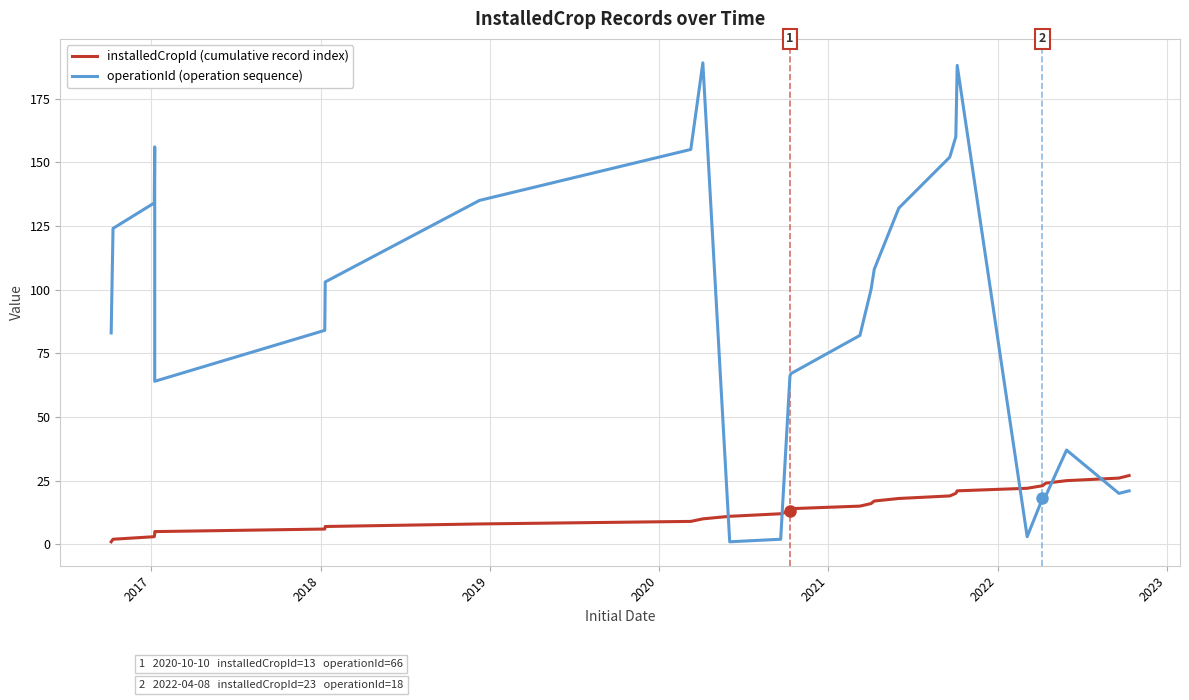

Reading left to right, extract all data points from this chart.

installedCropId (cumulative record index): 1	2	3	4	5	6	7	8	9	10	11	12	13	14	15	16	17	18	19	20	21	22	23	24	25	26	27
operationId (operation sequence): 83	124	134	156	64	84	103	135	155	189	1	2	66	67	82	100	108	132	152	160	188	3	18	19	37	20	21